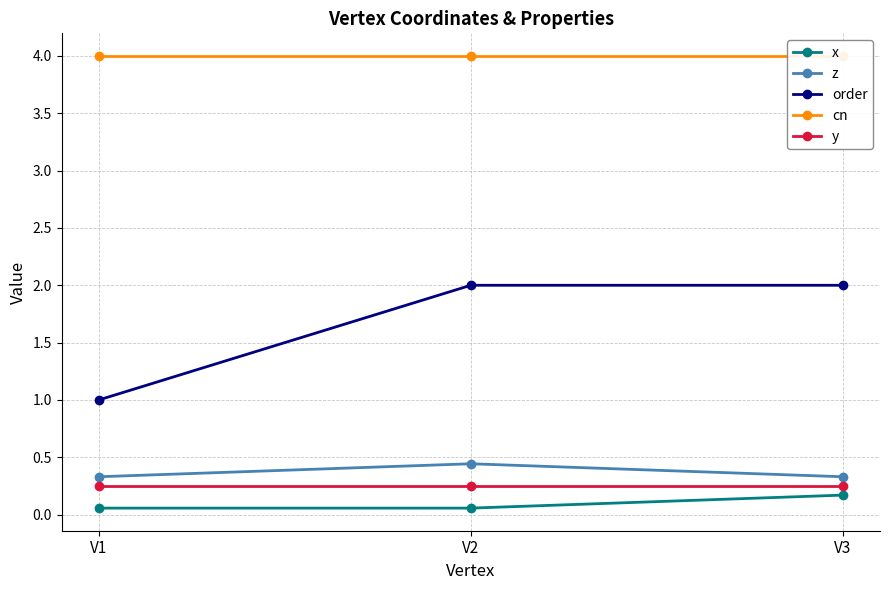

Reading left to right, extract all data points from this chart.

x: 0.1	0.1	0.2
z: 0.3	0.4	0.3
order: 1.0	2.0	2.0
cn: 4.0	4.0	4.0
y: 0.2	0.2	0.2